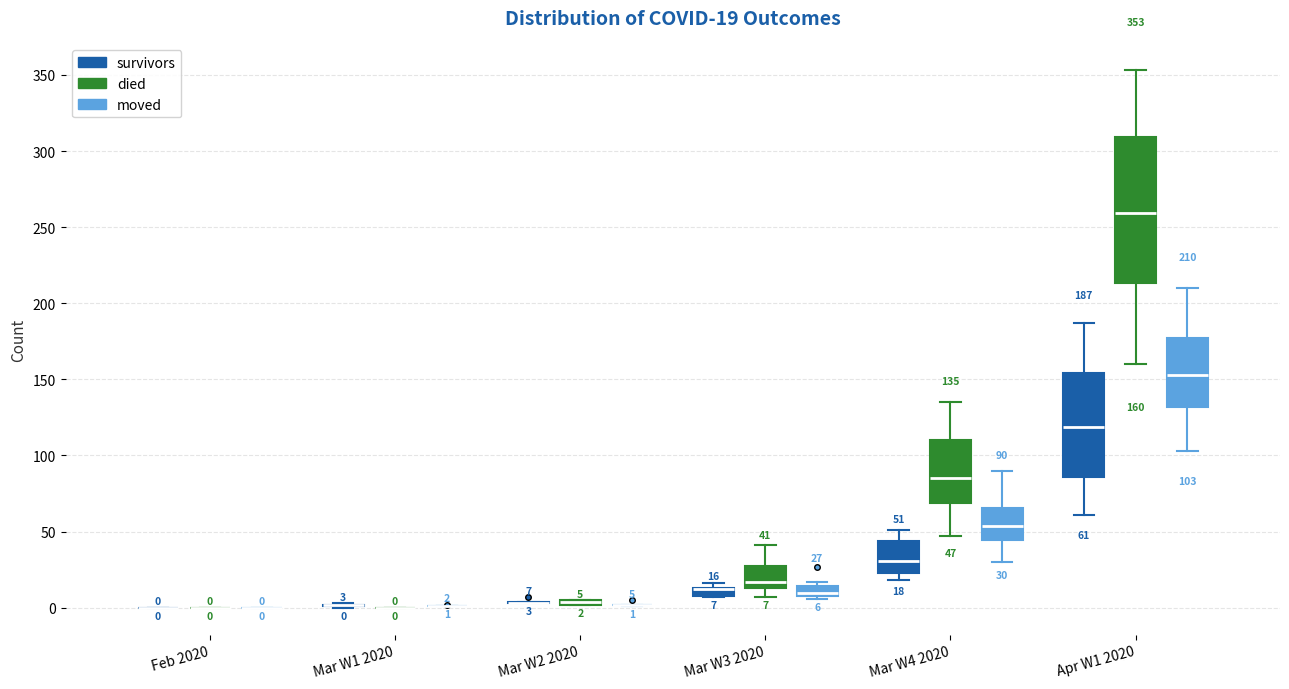

Comparing the boxes themselves (not the whiskers), which one is the tallest?

Apr W1 2020 (died)